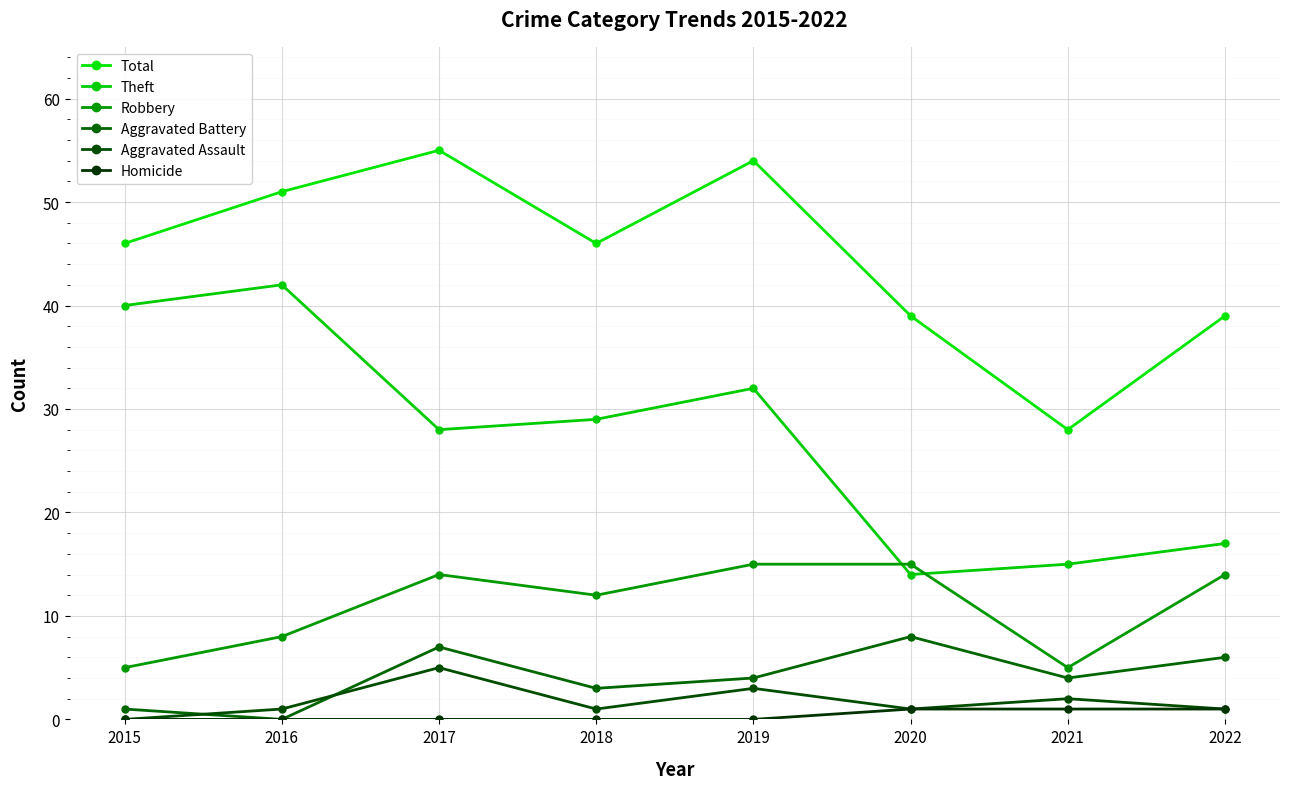

Does the chart display data point markers on the line(s)?

Yes